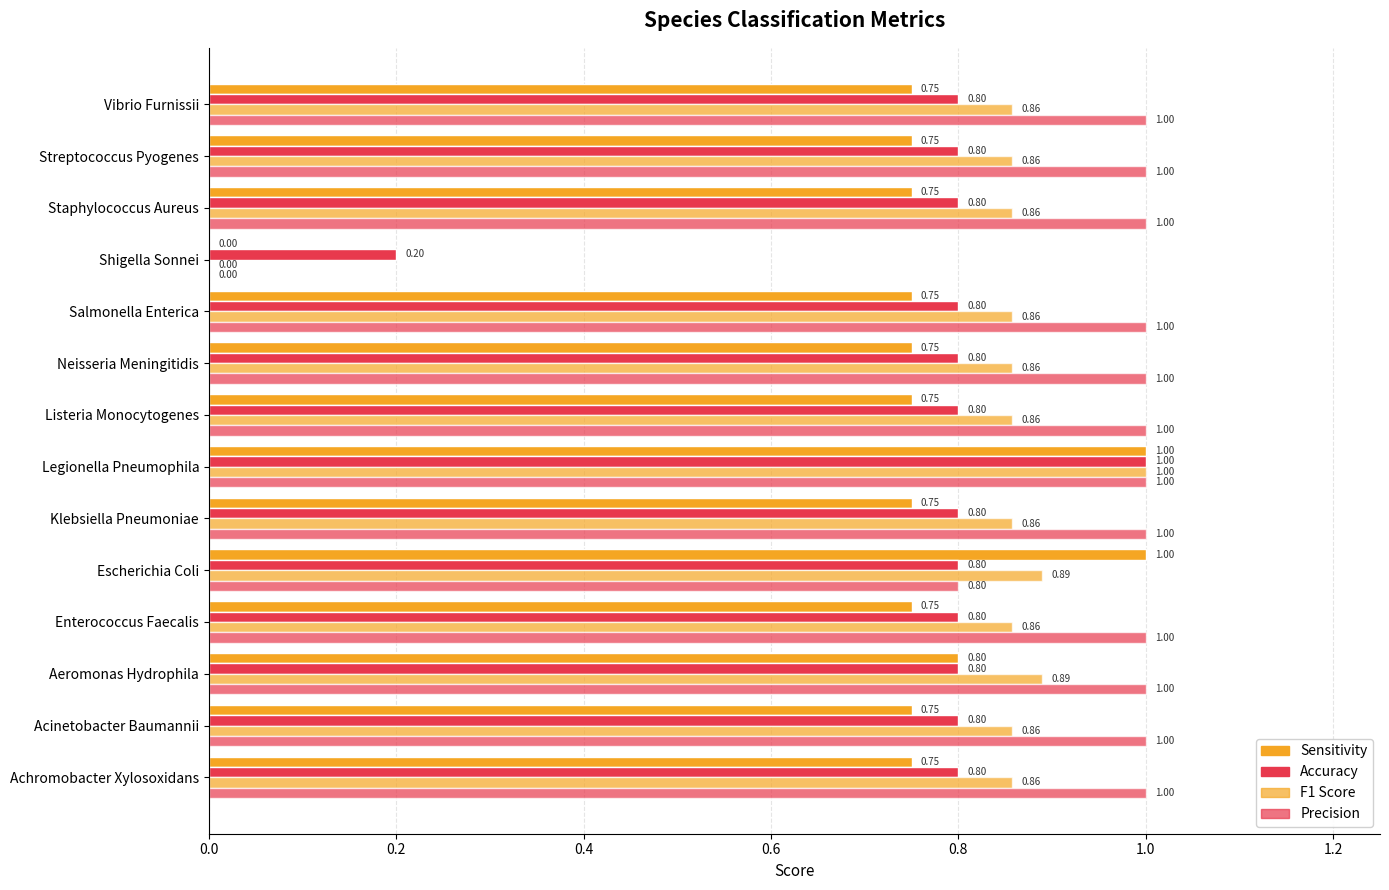

How many series are shown in this chart?

4